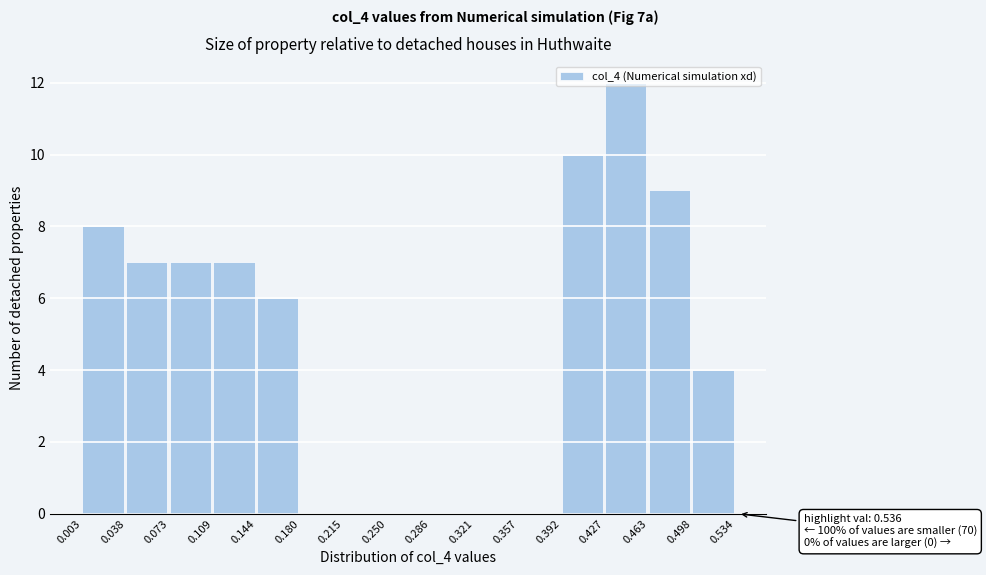

Which range on the x-axis has the tallest bar?

0.427 to 0.463